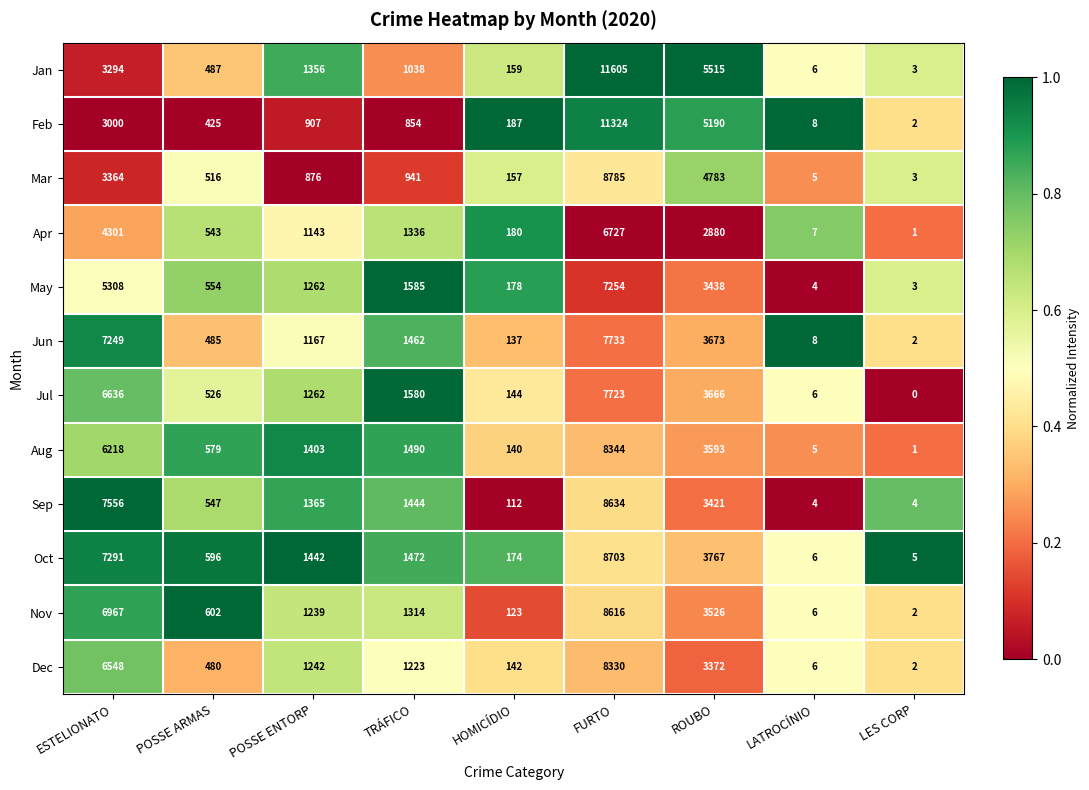

Which label corresponds to the largest value in the chart?

FURTO